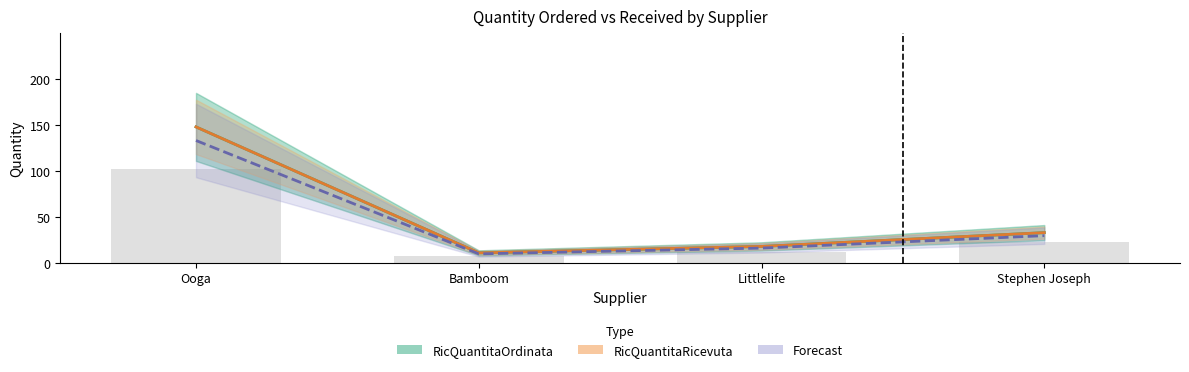

Reading left to right, extract all data points from this chart.

RicQuantitaOrdinata: 148.0	11.0	18.0	33.0
RicQuantitaRicevuta: 148.0	11.0	18.0	33.0
Forecast: 133.2	9.9	16.2	29.7